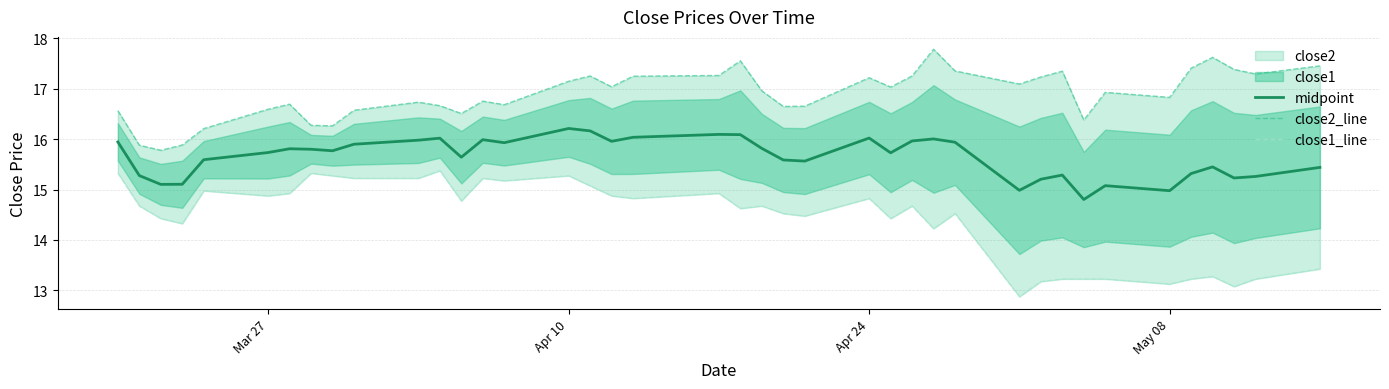

What is the minimum value for midpoint?

14.8